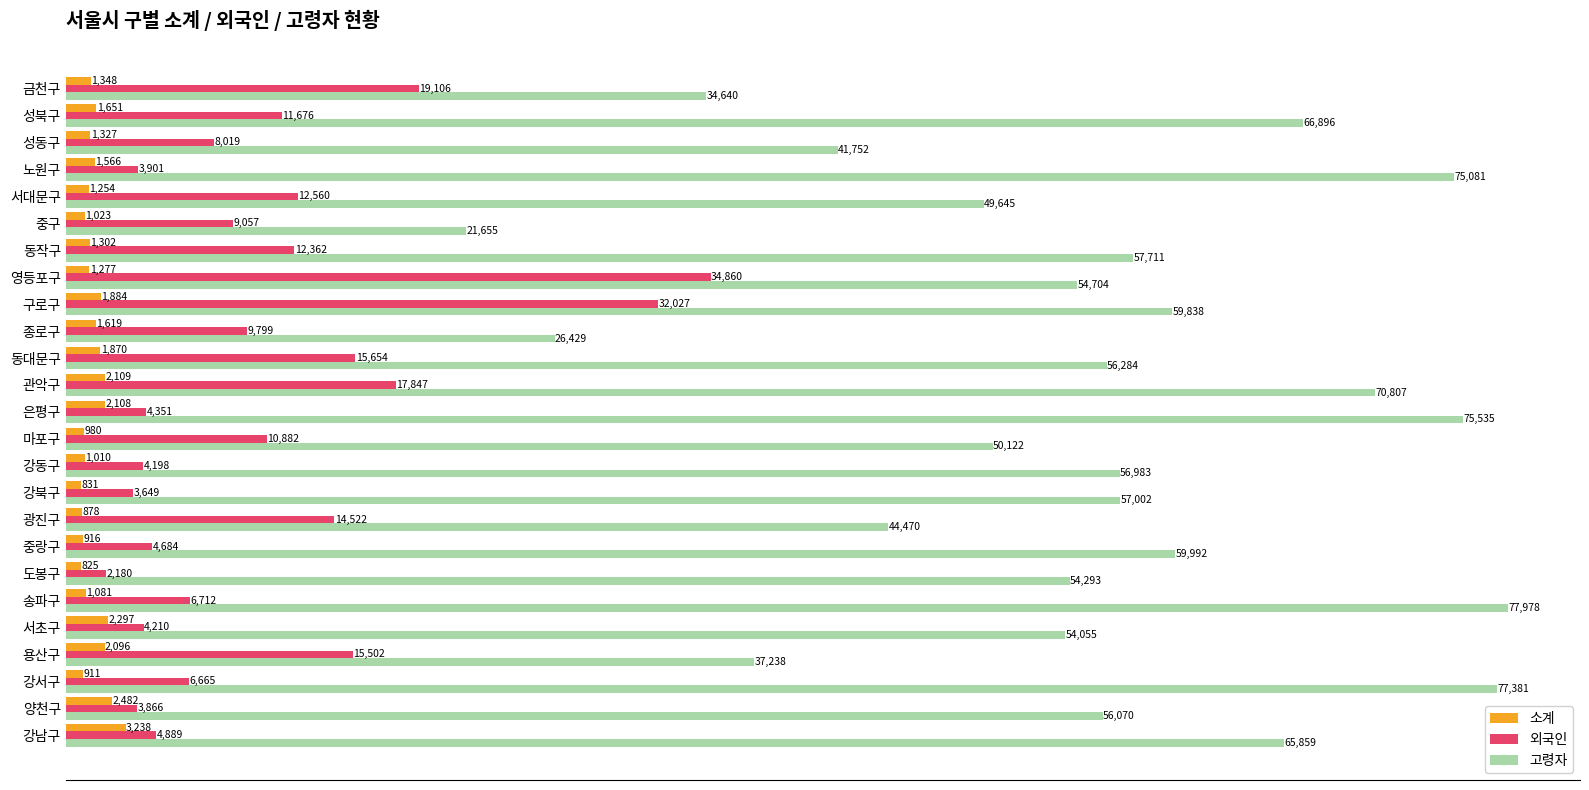

At which category is the sum across all series the highest?

구로구